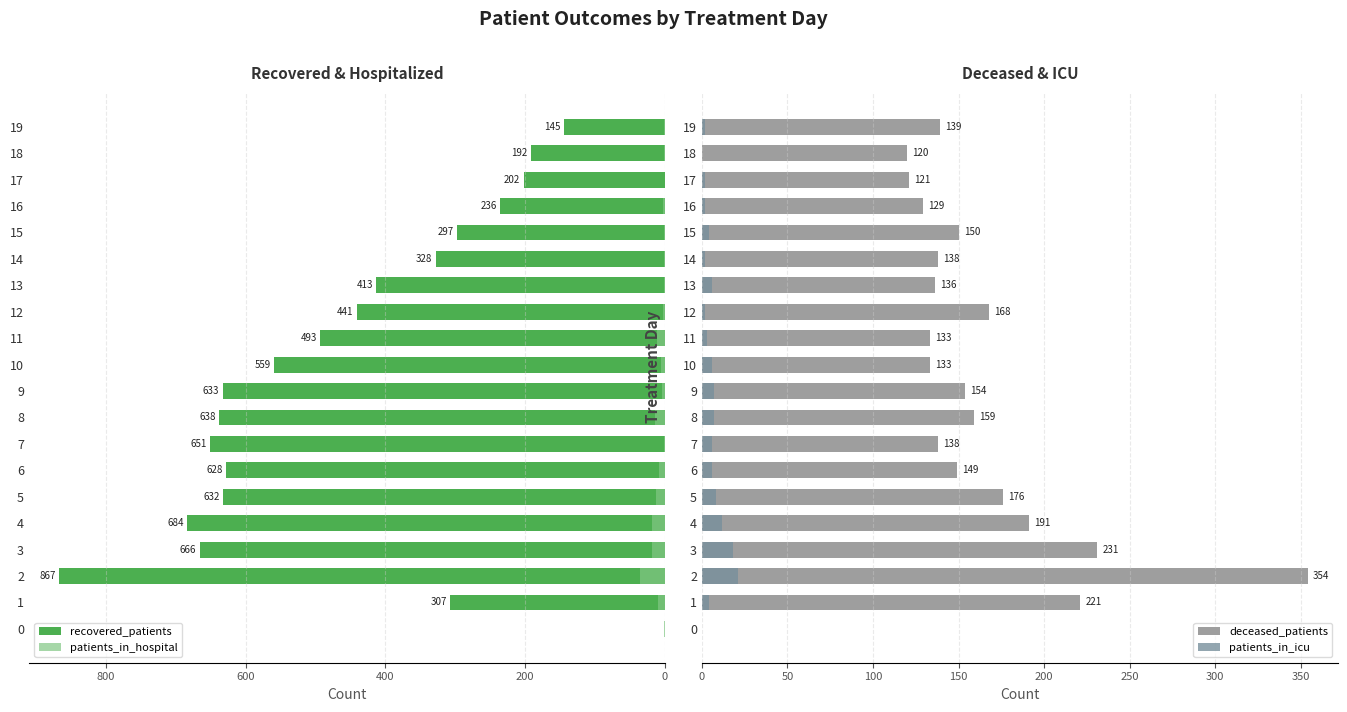

What is the difference between the maximum and minimum values in the deceased_patients series?

354